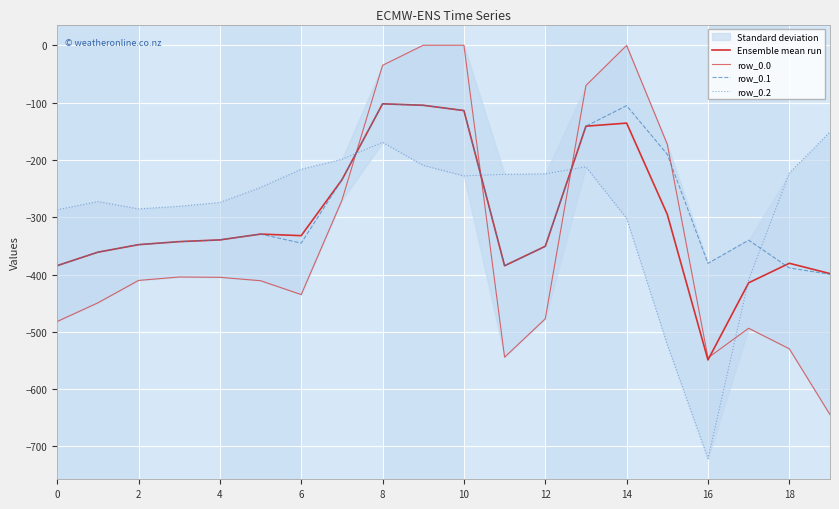

Which series ends up on top after the final intersection of row_0.0 and row_0.1?

row_0.1